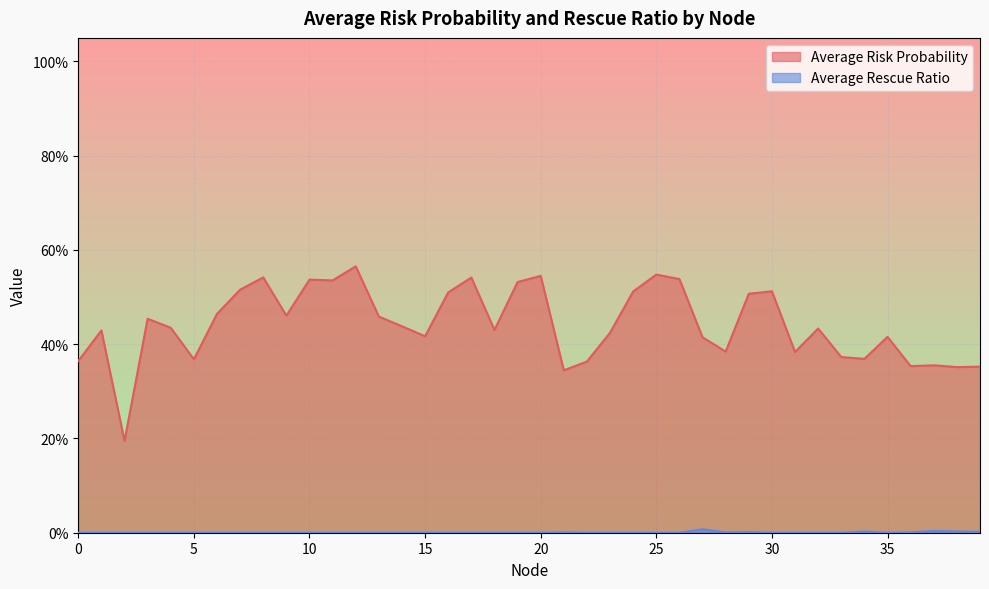

True or false: Average Rescue Ratio has a value of 0.0 at 35.

True